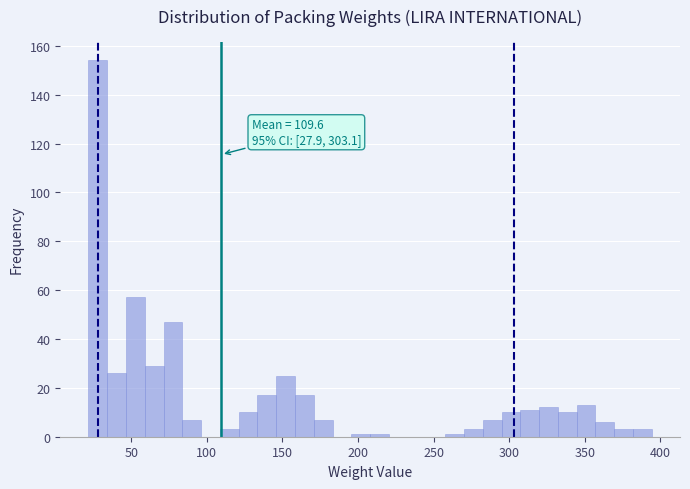

Around what value on the x-axis is the tallest bar? Give the approximate position of its centre, as read against the axis.

30